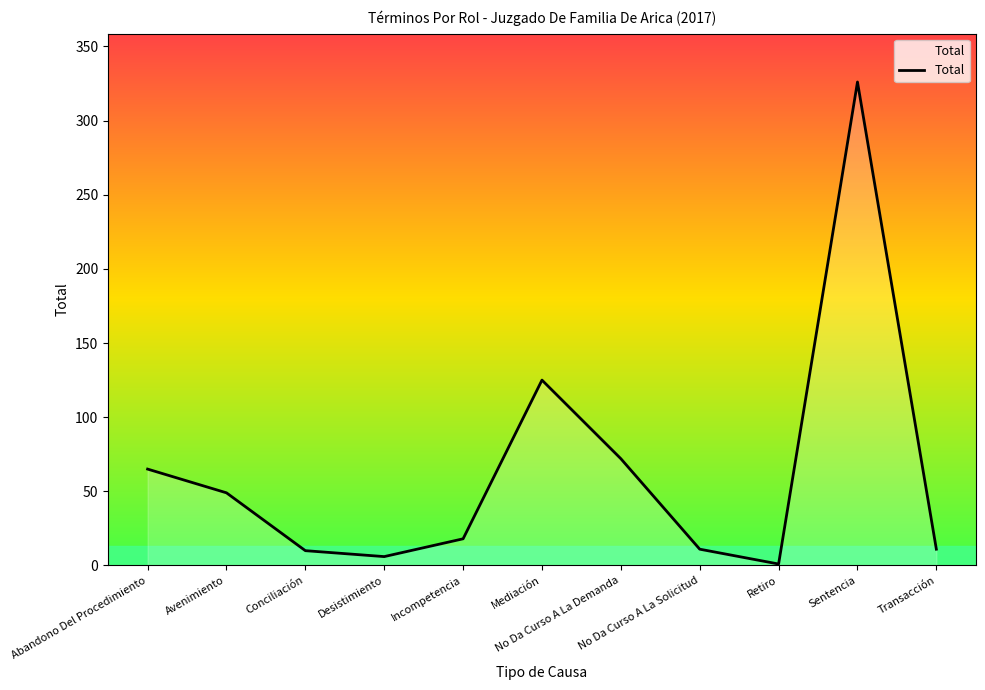

What is the maximum value shown in the chart?

326